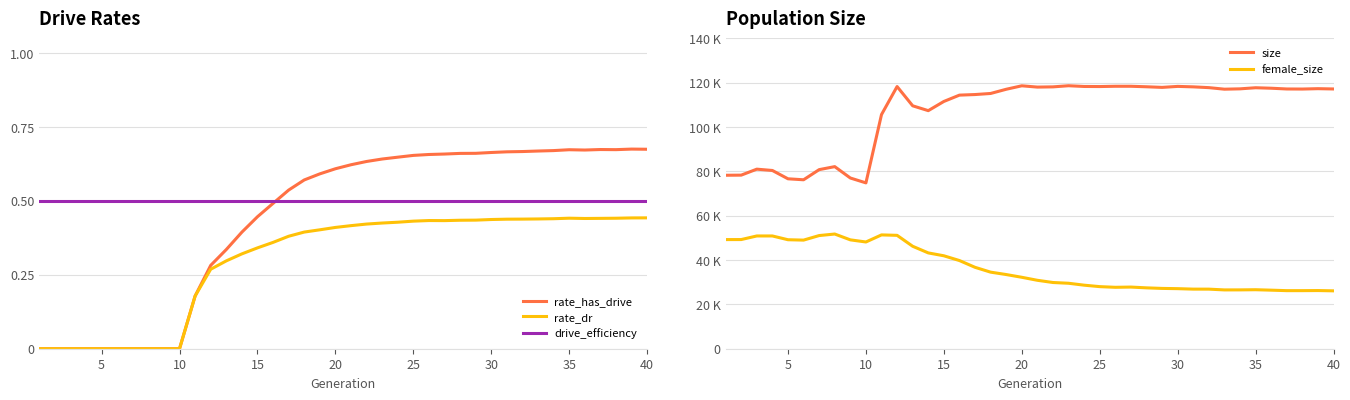

What is the value of the female_size point at the 37th from the left?

26192.0